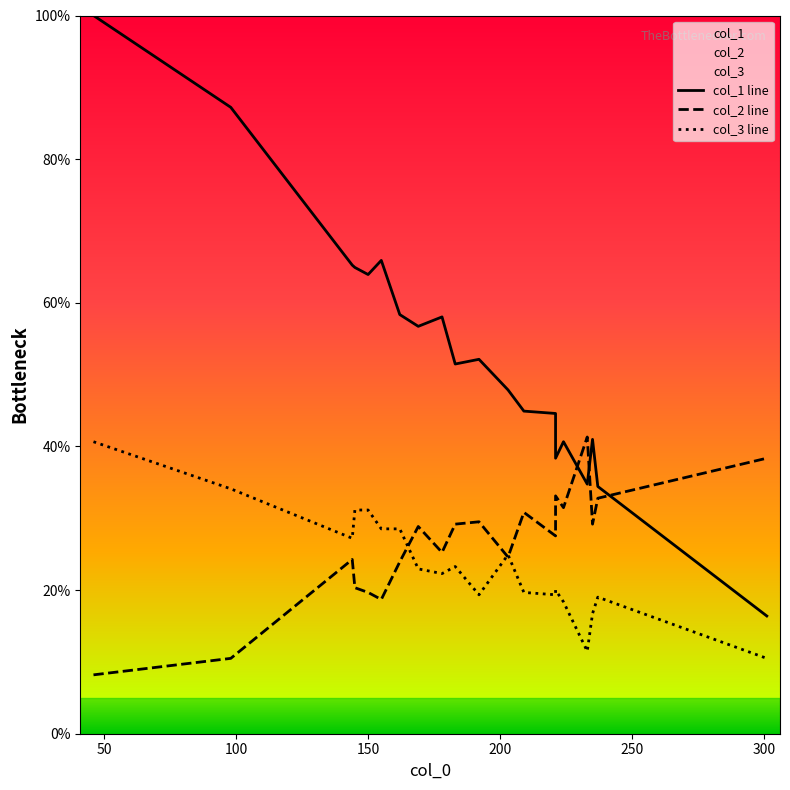

True or false: col_1 line has more than 2 points higher than both neighbors.

True